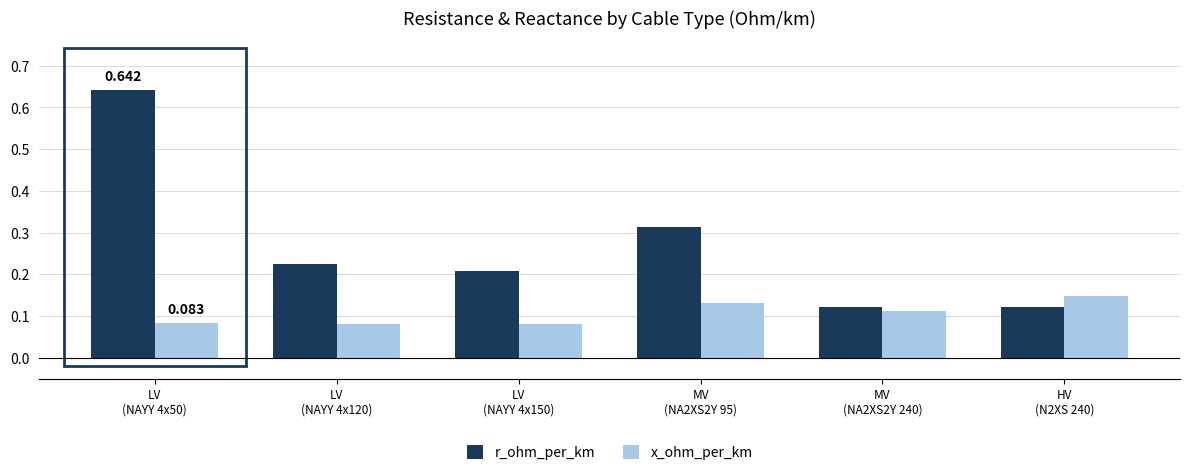

Is the value of x_ohm_per_km at MV
(NA2XS2Y 95) greater than the value of r_ohm_per_km at MV
(NA2XS2Y 240)?

Yes